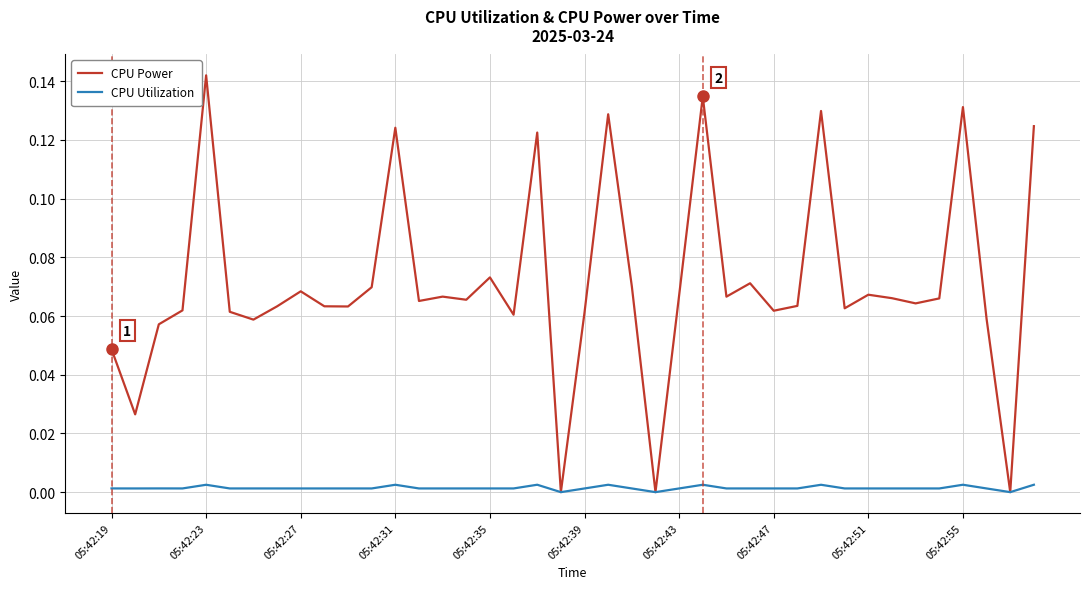

Which series has the widest spread of values?

CPU Power